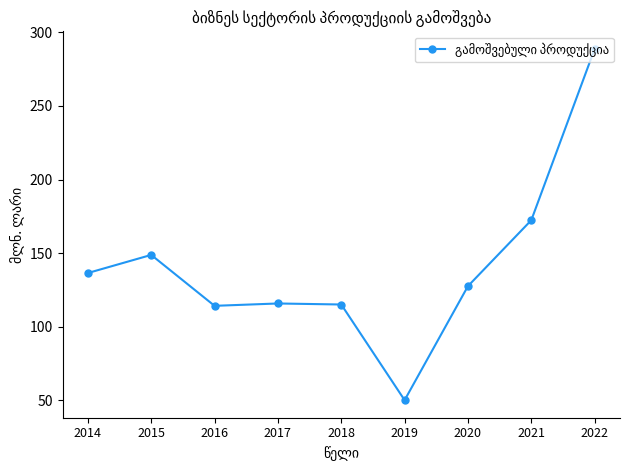

Does the chart have visible grid lines?

No